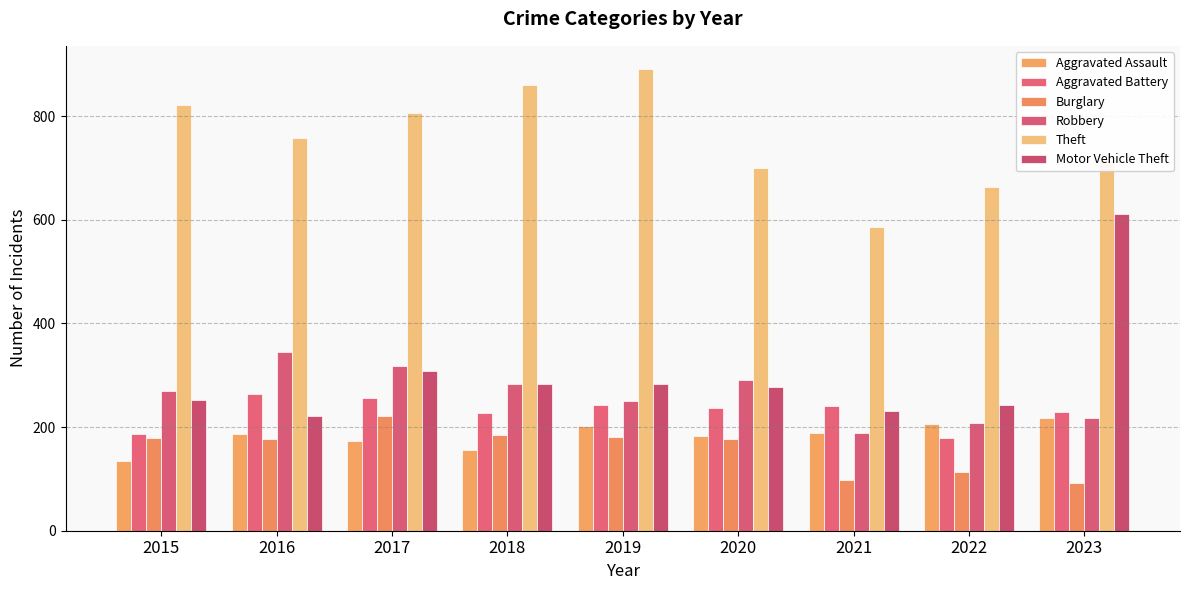

The Motor Vehicle Theft series shows 393 at 2020. True or false?

False